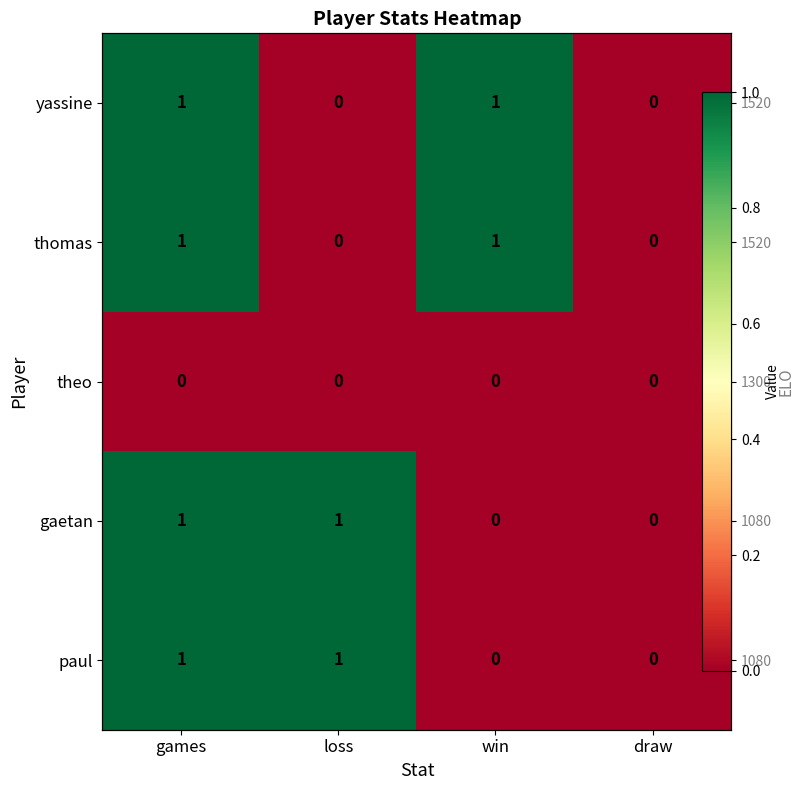

Count the number of categories in the chart.

4